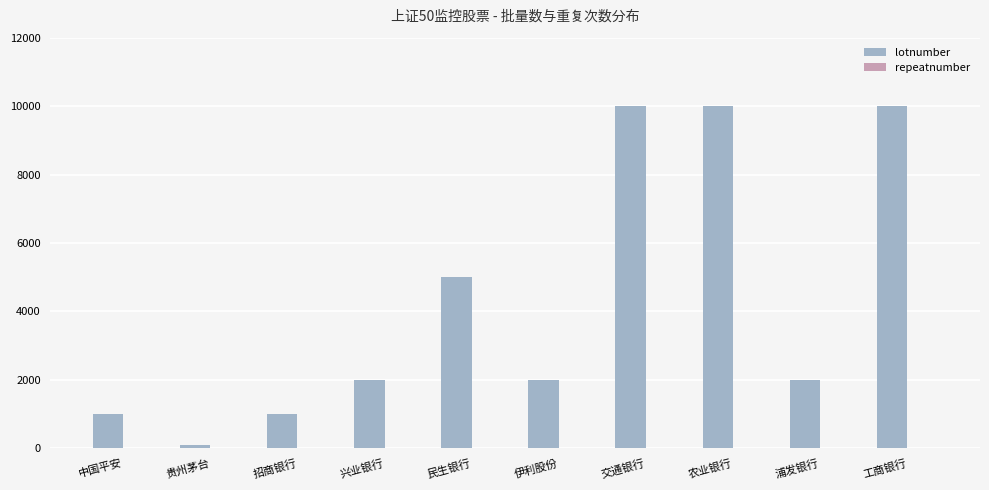

Which series changed the most between 浦发银行 and 工商银行?

lotnumber